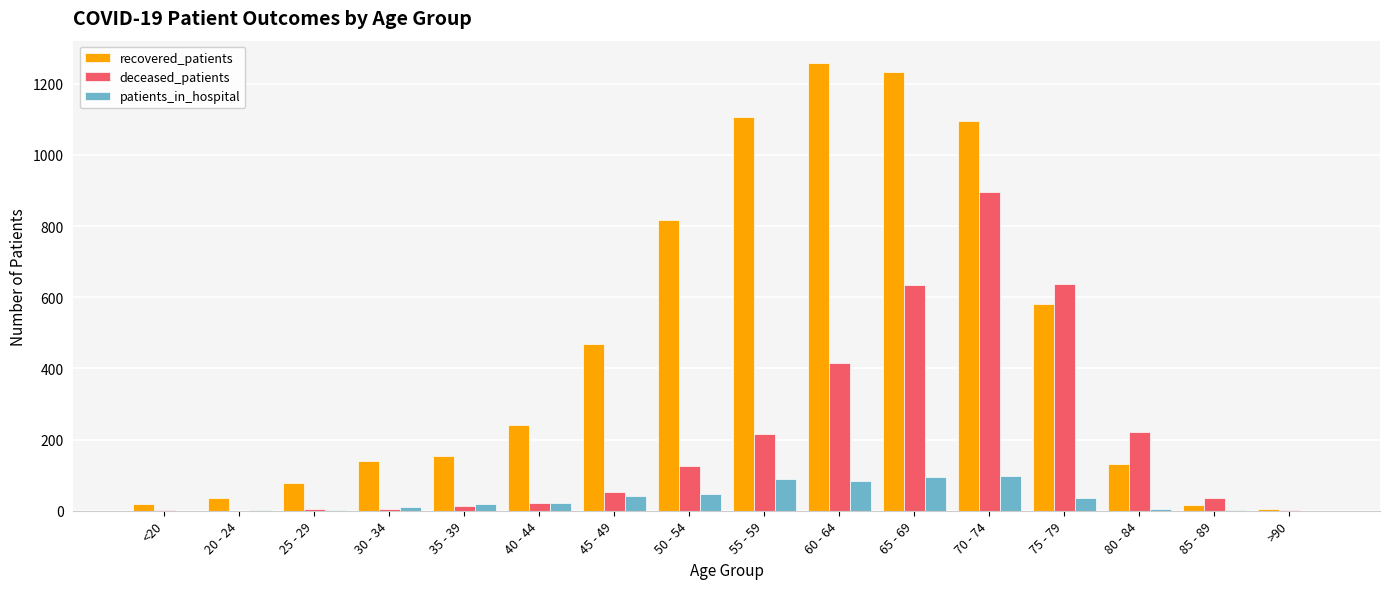

Are the bars horizontal?

No